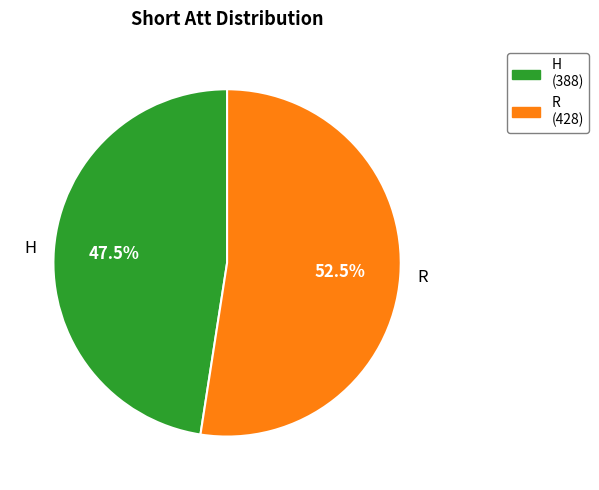

Is the sum of H and R greater than half?

Yes